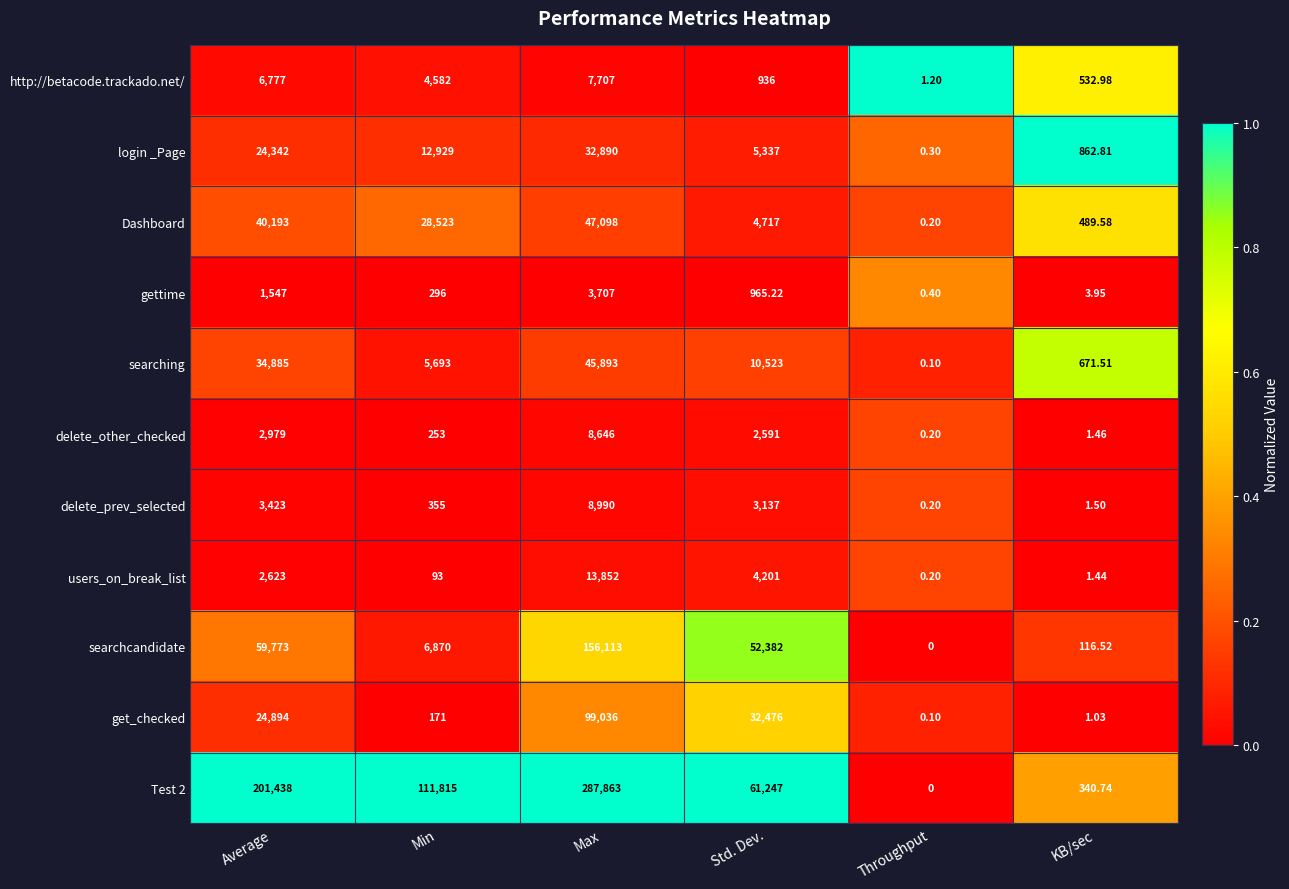

At which category is the sum across all series the highest?

Max